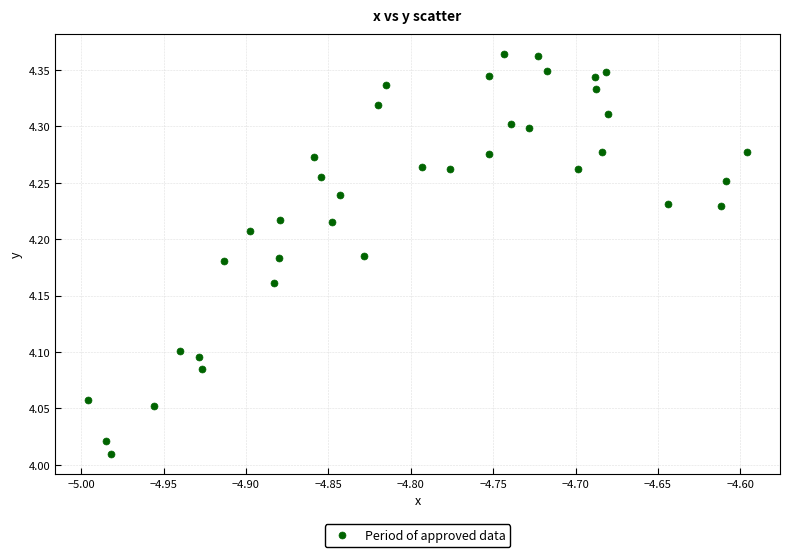

What is the range of Y values (max minus min)?

0.4